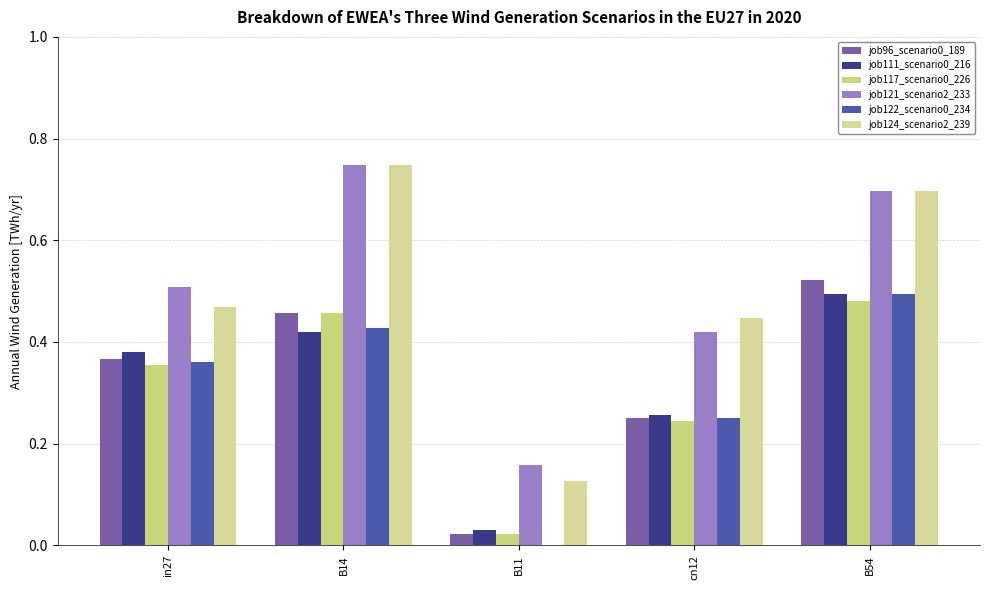

Is it true that job124_scenario2_239 equals 1.1 at B14?

False